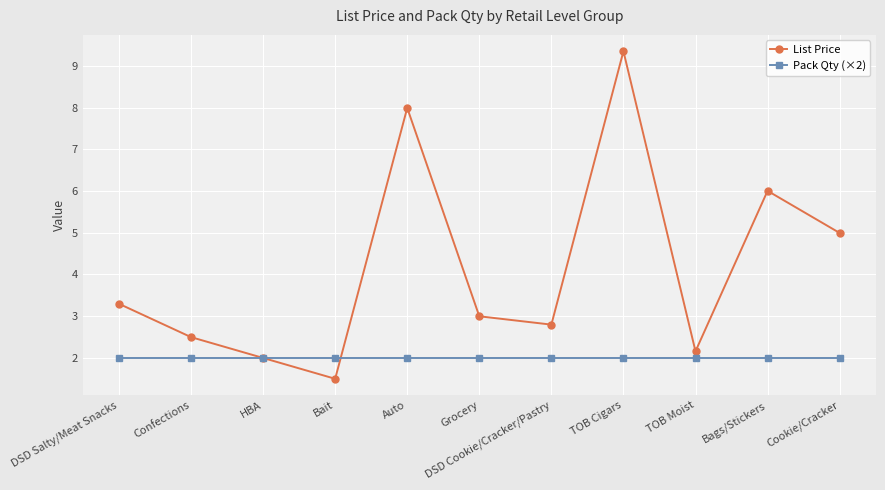

Rank the series by their average value, from lowest to highest.

Pack Qty (×2), List Price